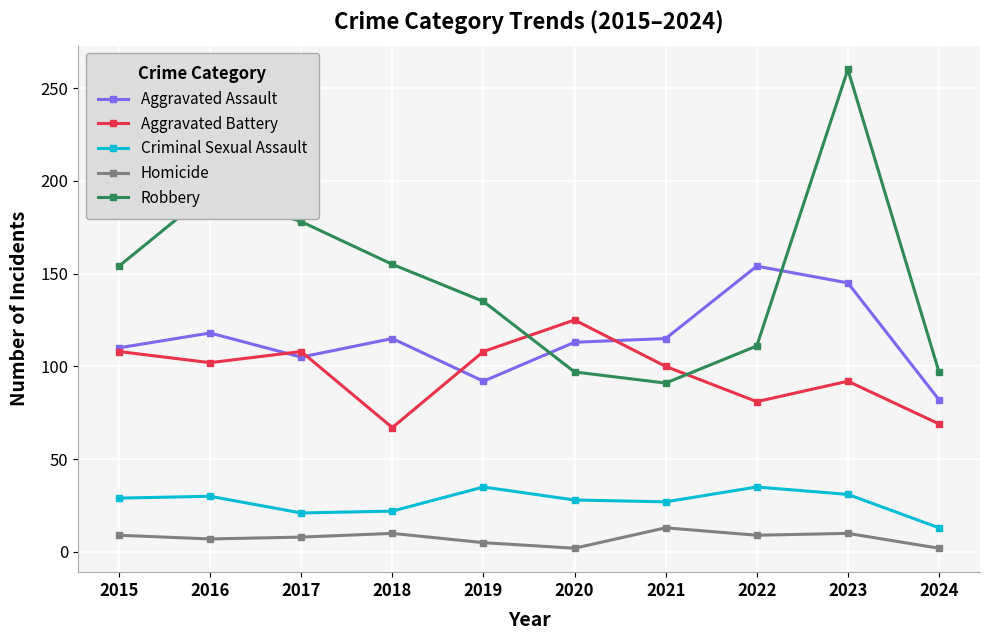

Which series changed the most between 2021 and 2022?

Aggravated Assault